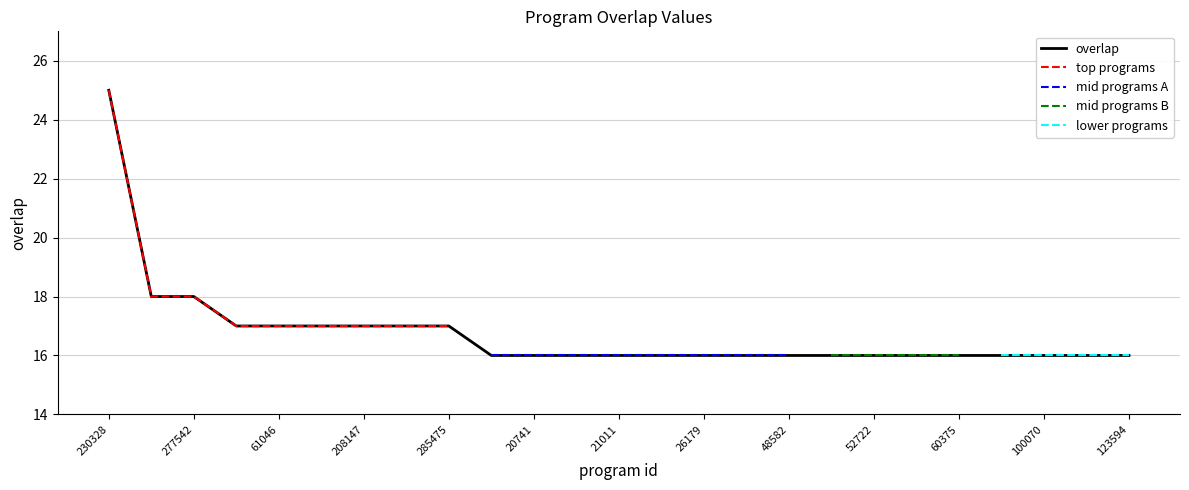

The overlap series shows 16 at 100070. True or false?

True